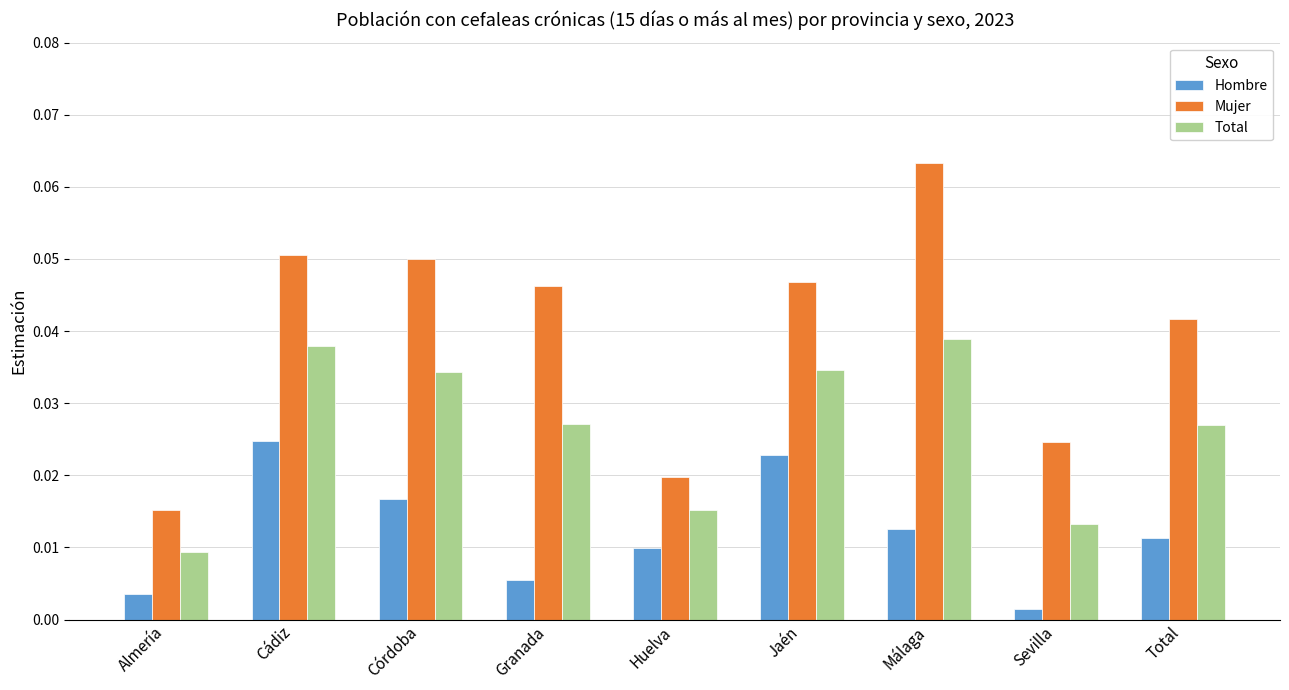

Rank the series by their maximum value, from lowest to highest.

Hombre, Total, Mujer